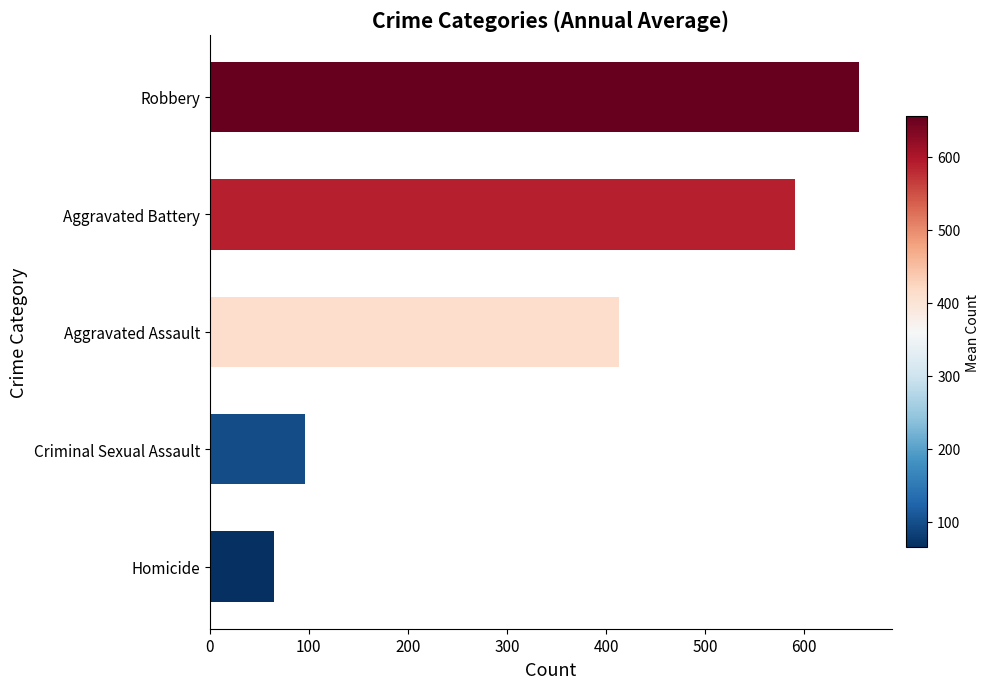

Reading top to bottom, extract all data points from this chart.

Robbery=655.4	Aggravated Battery=590.4	Aggravated Assault=413.4	Criminal Sexual Assault=95.9	Homicide=65.1